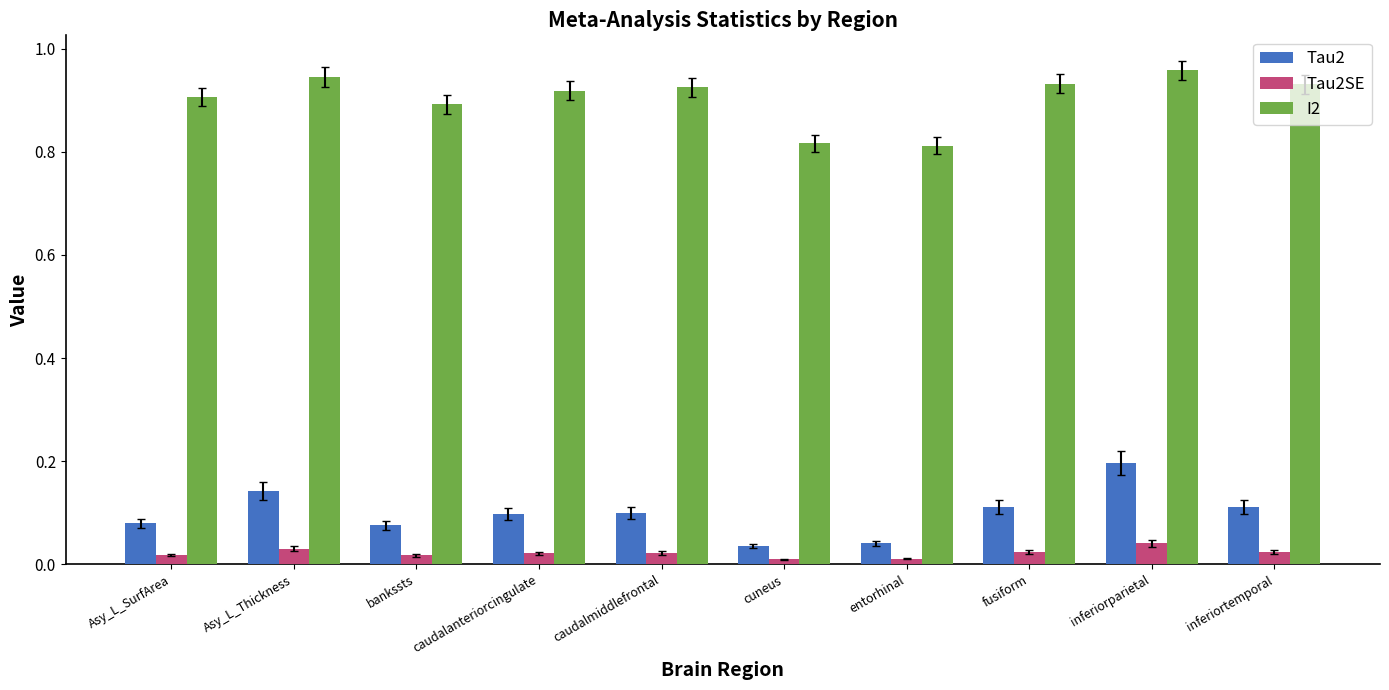

How many categories are shown in the chart?

10